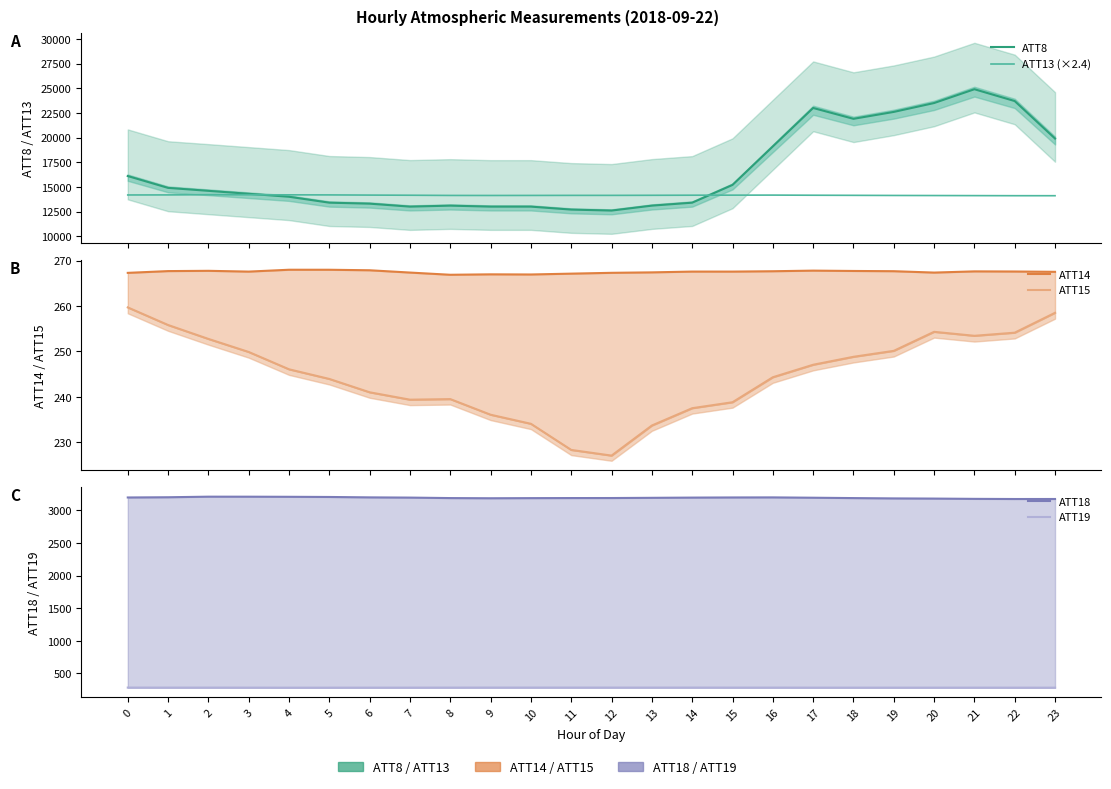

Read the ATT19 value at 5.

280.7